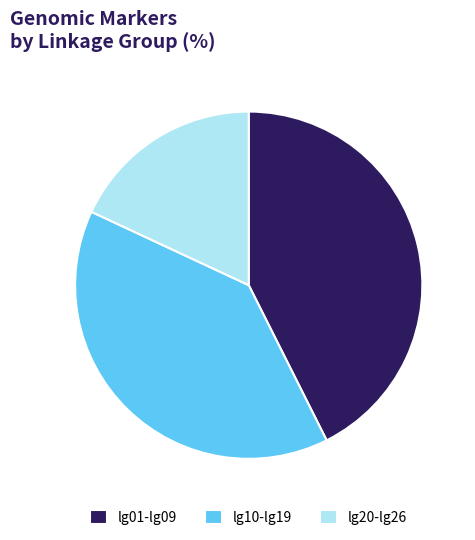

Is the sum of lg20-lg26 and lg01-lg09 greater than half?

Yes